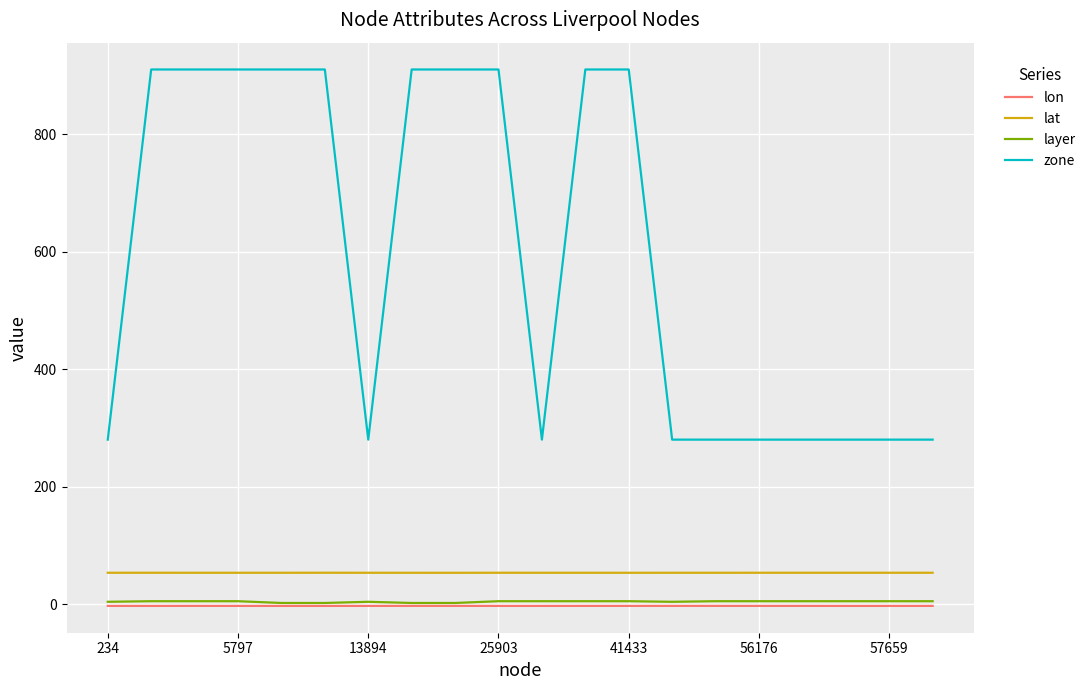

True or false: lat and layer intersect in this chart.

False